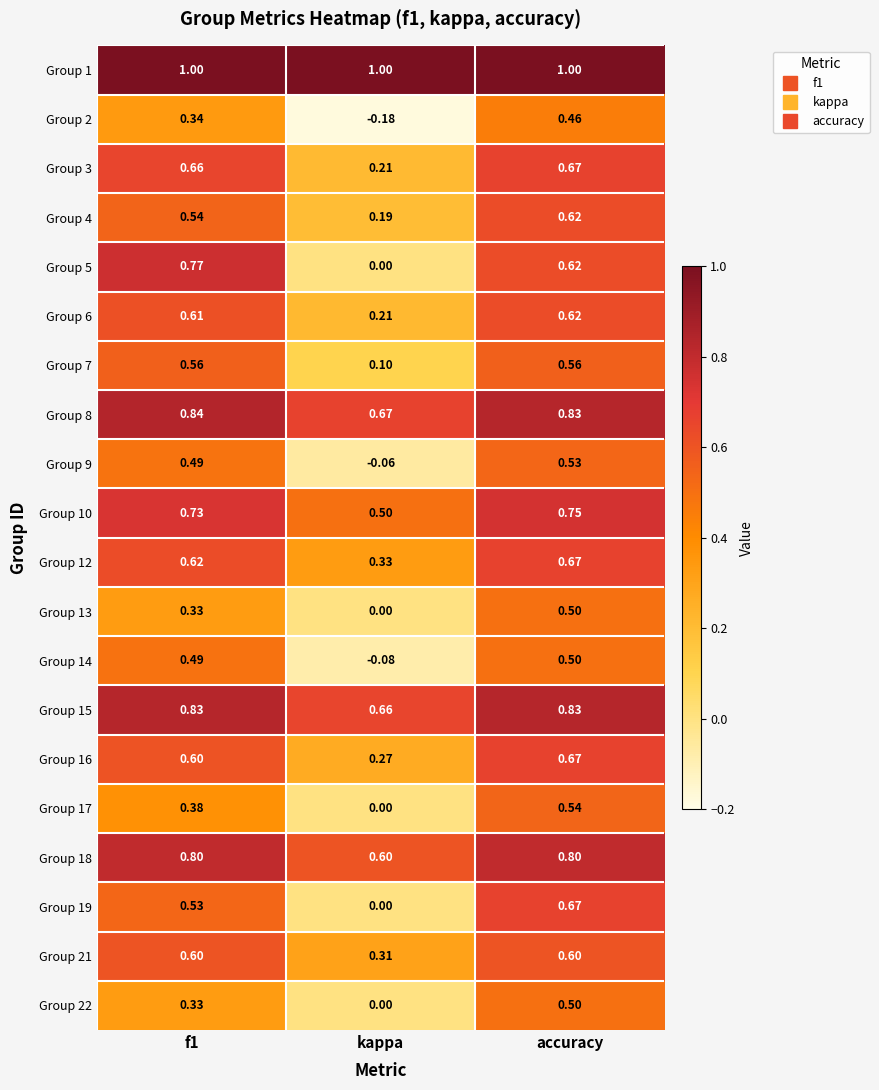

Where is Group 9 nearest to the value 0?

kappa